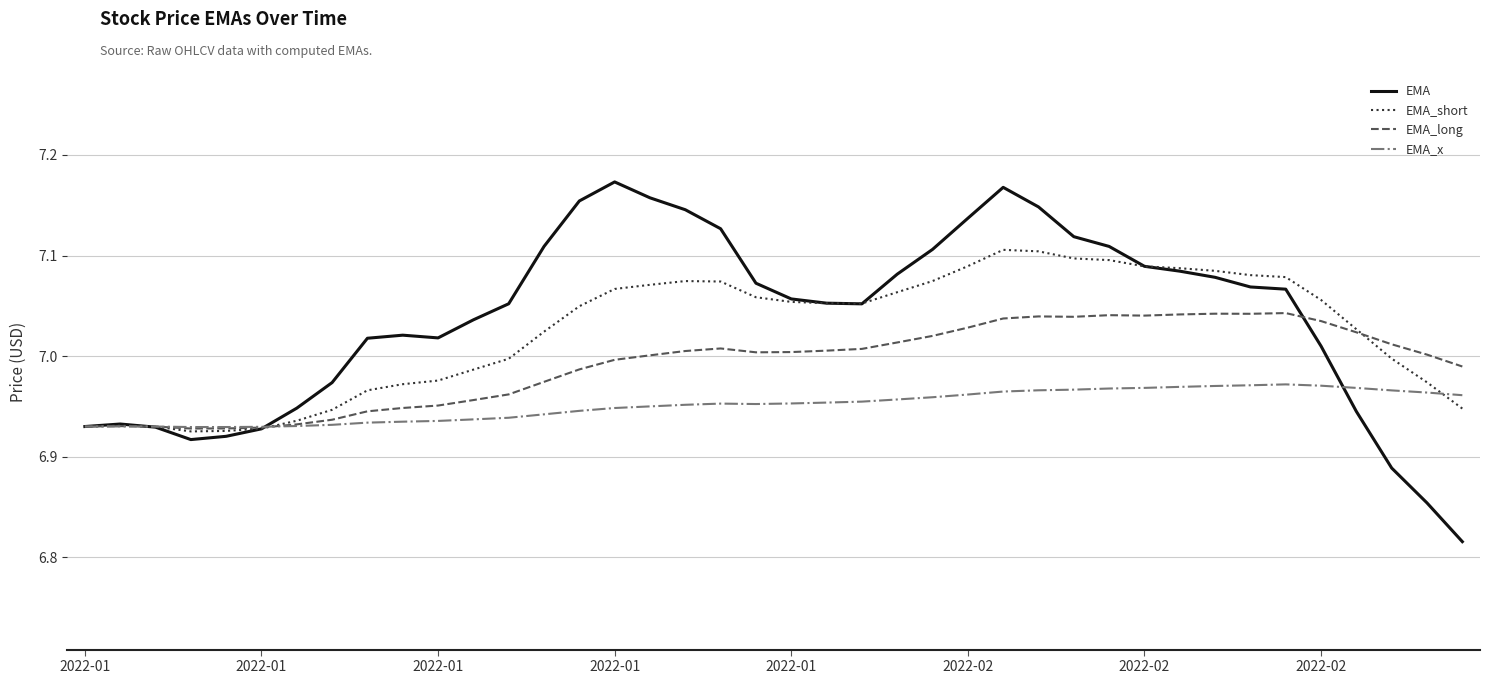

Which series has the largest range (max minus min)?

EMA